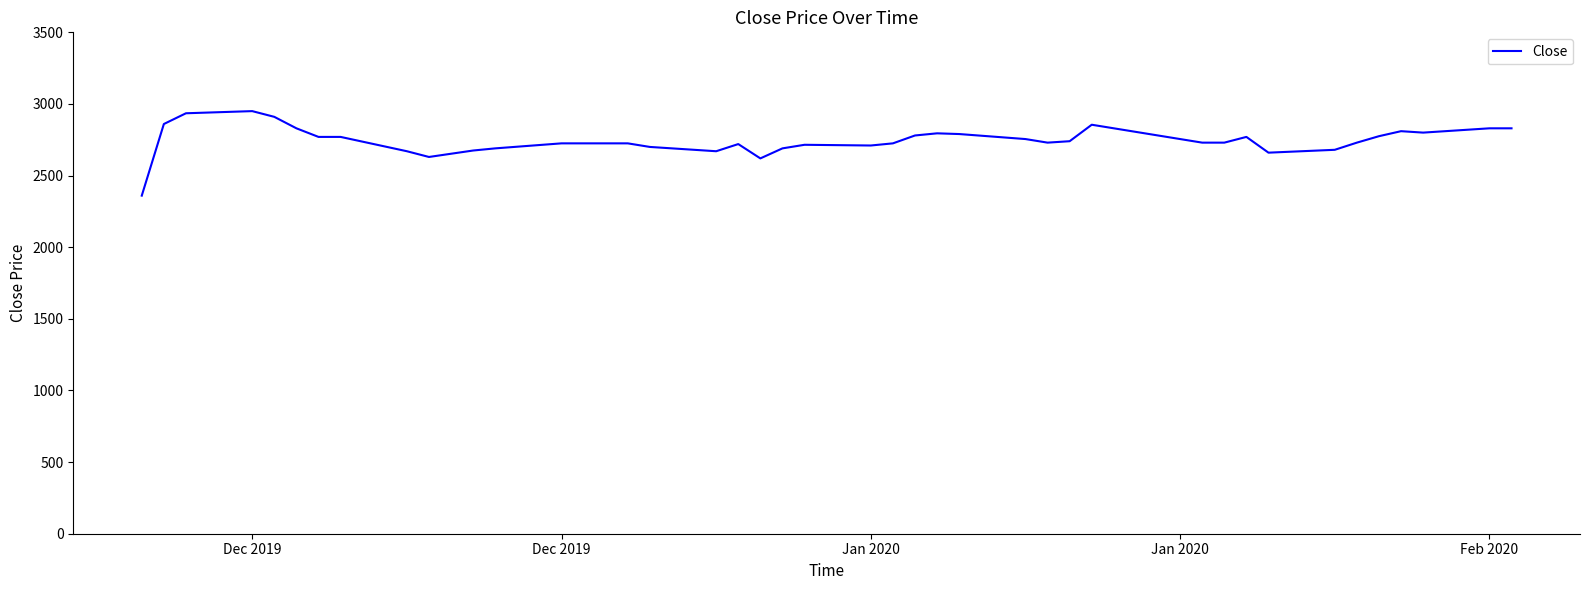

What is the smallest value displayed?

2360